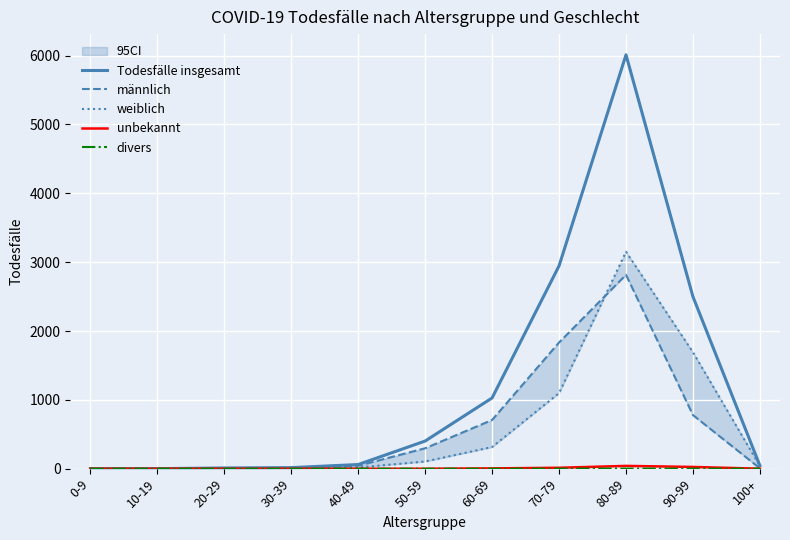

Is this an area chart (filled region under the line)?

No